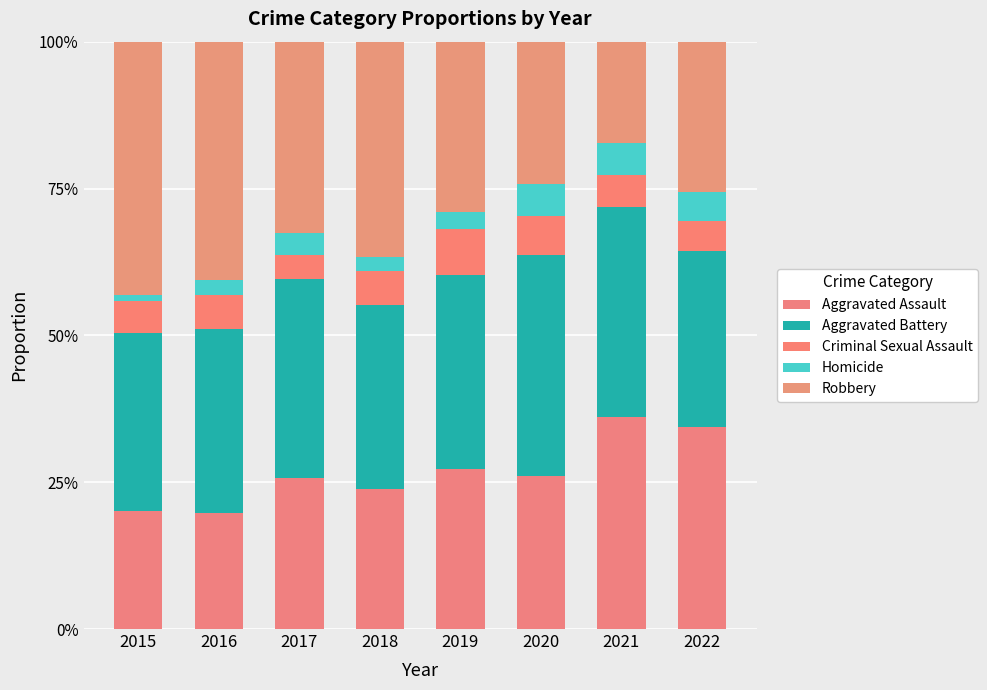

Between 2018 and 2019, which series saw the biggest shift?

Robbery